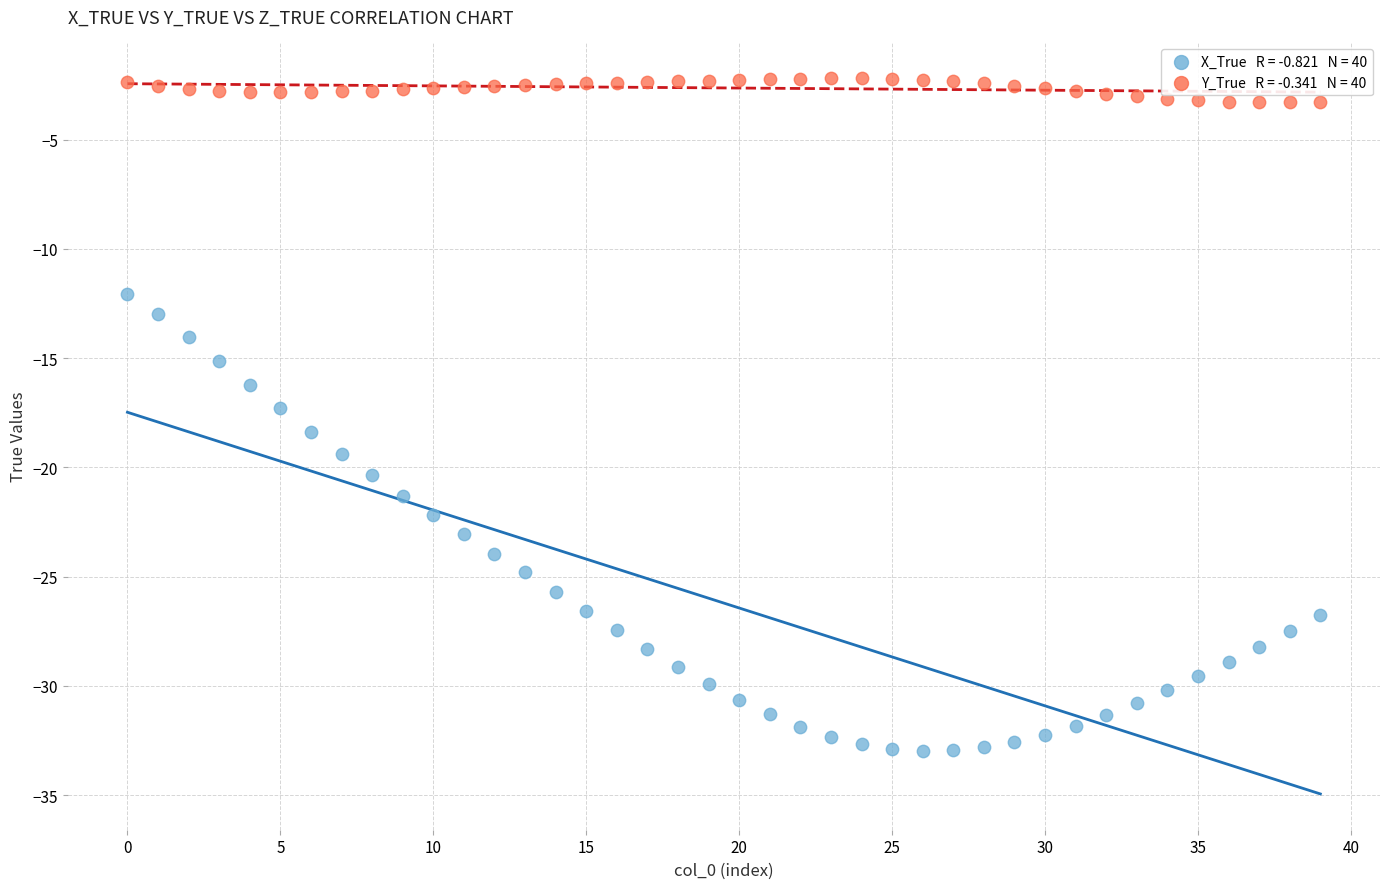

Across all data points, what is the range of Y values (max minus min)?

30.8